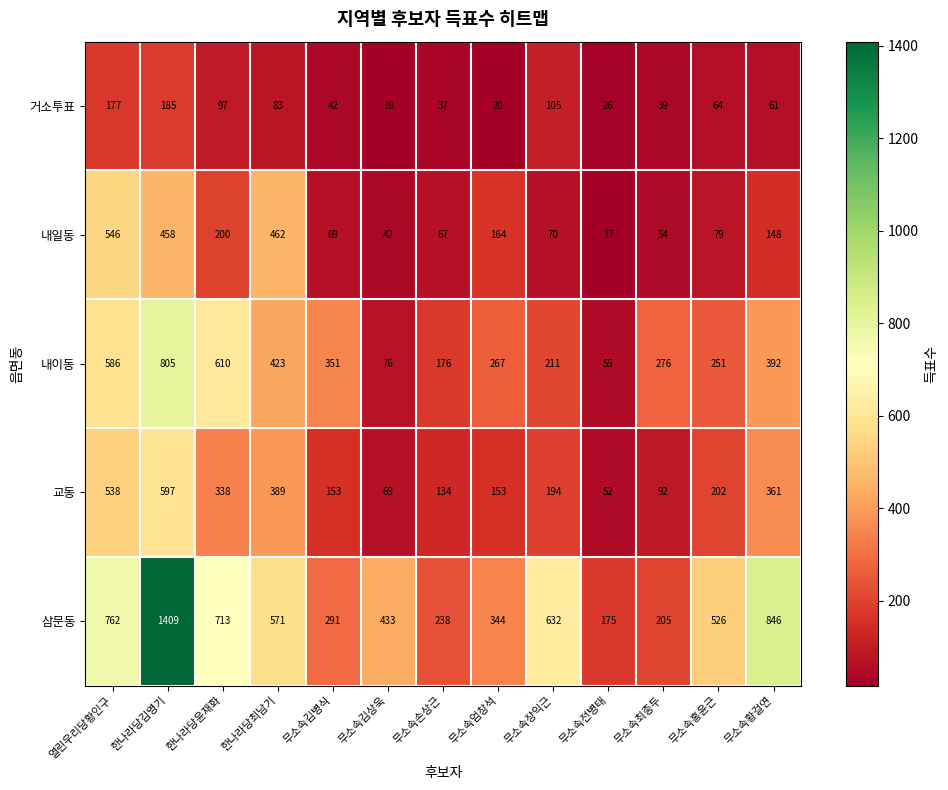

Where does the 거소투표 series first go above 61?

열린우리당황인구